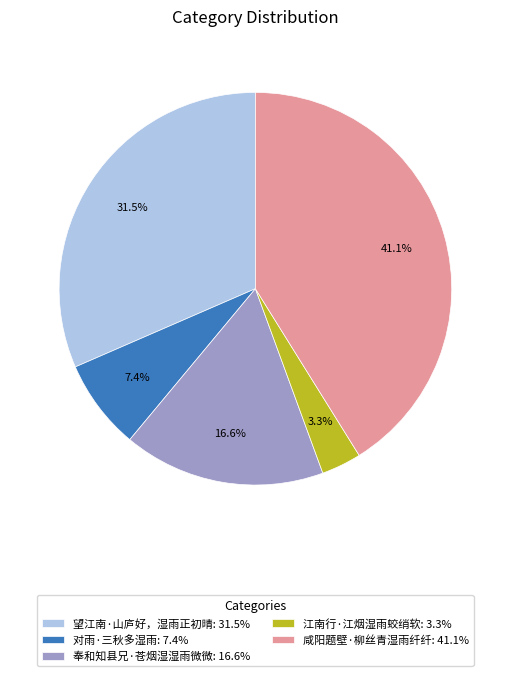

What percentage is NOT represented by 奉和知县兄·苍烟湿湿雨微微?

83.4%